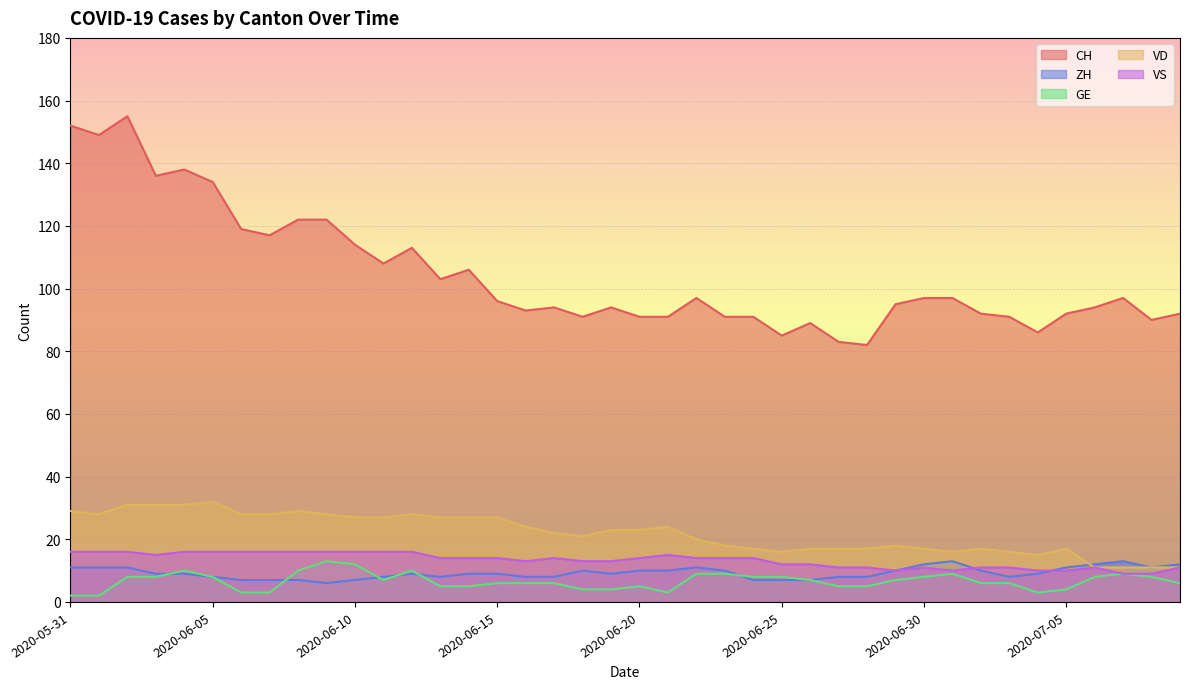

What is the label of the 40th point from the left?

2020-07-09